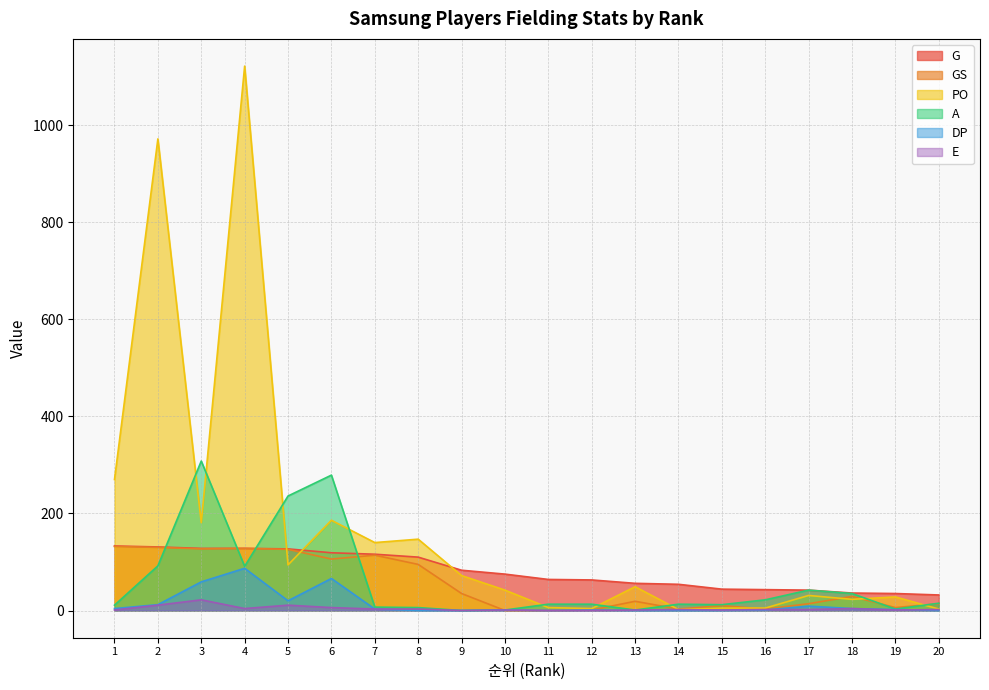

Does the chart have visible grid lines?

Yes